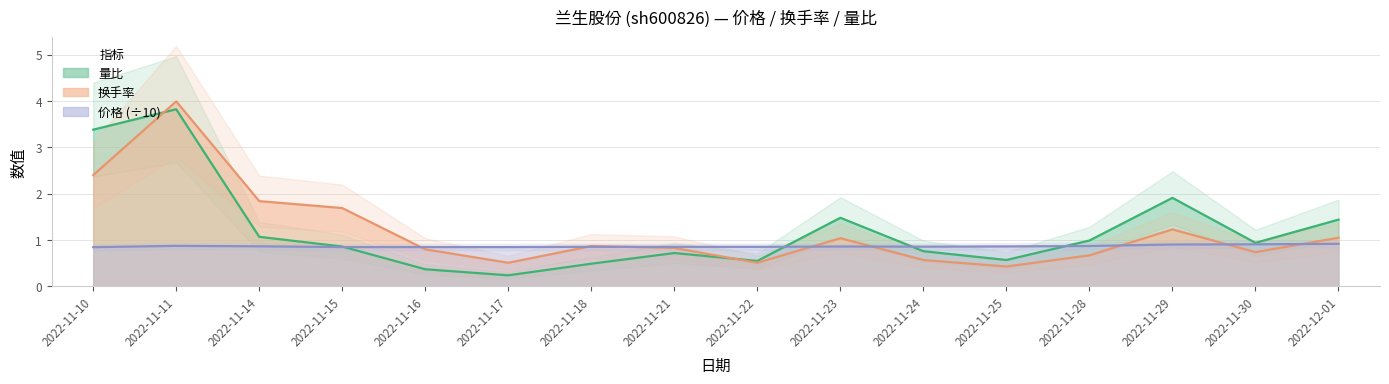

At which category does the chart reach its peak across all series?

2022-11-11